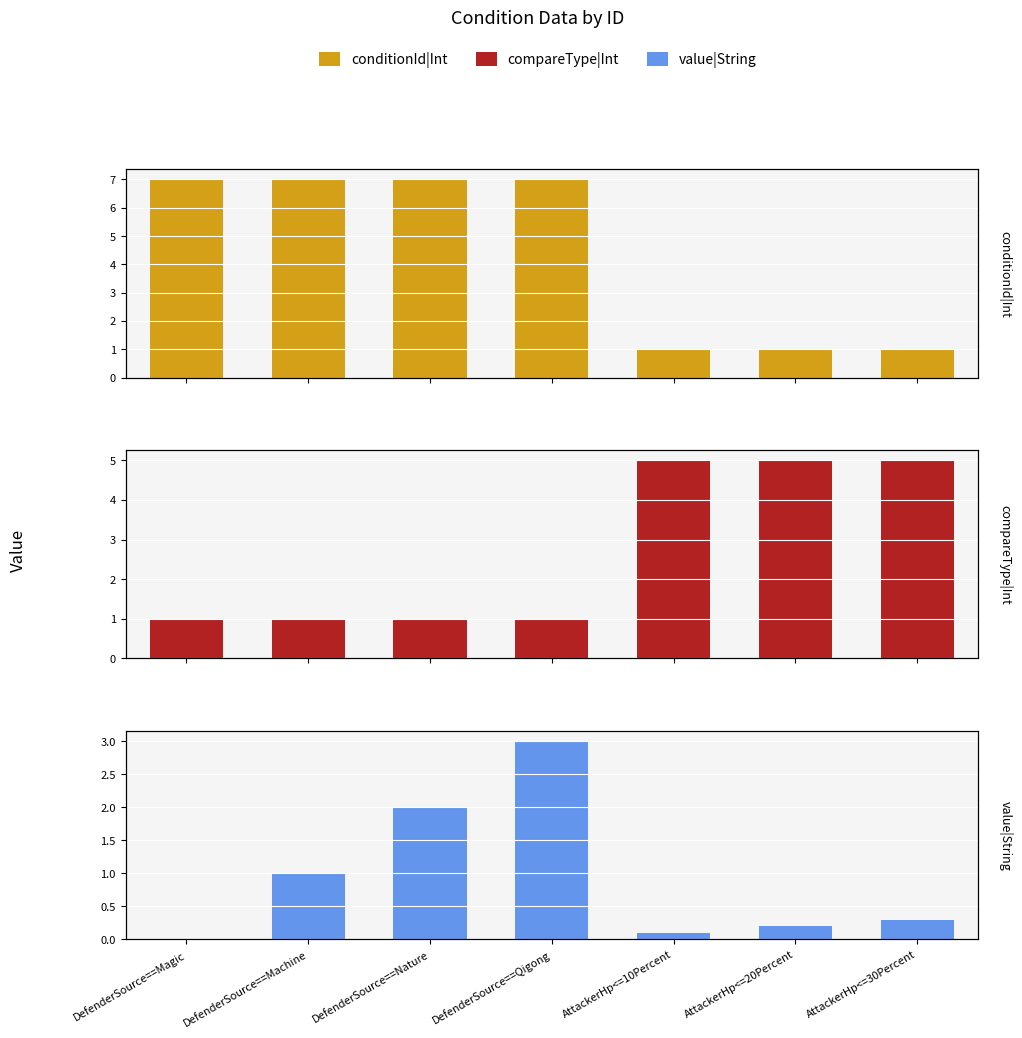

True or false: compareType|Int has a value of 8.2 at AttackerHp<=10Percent.

False